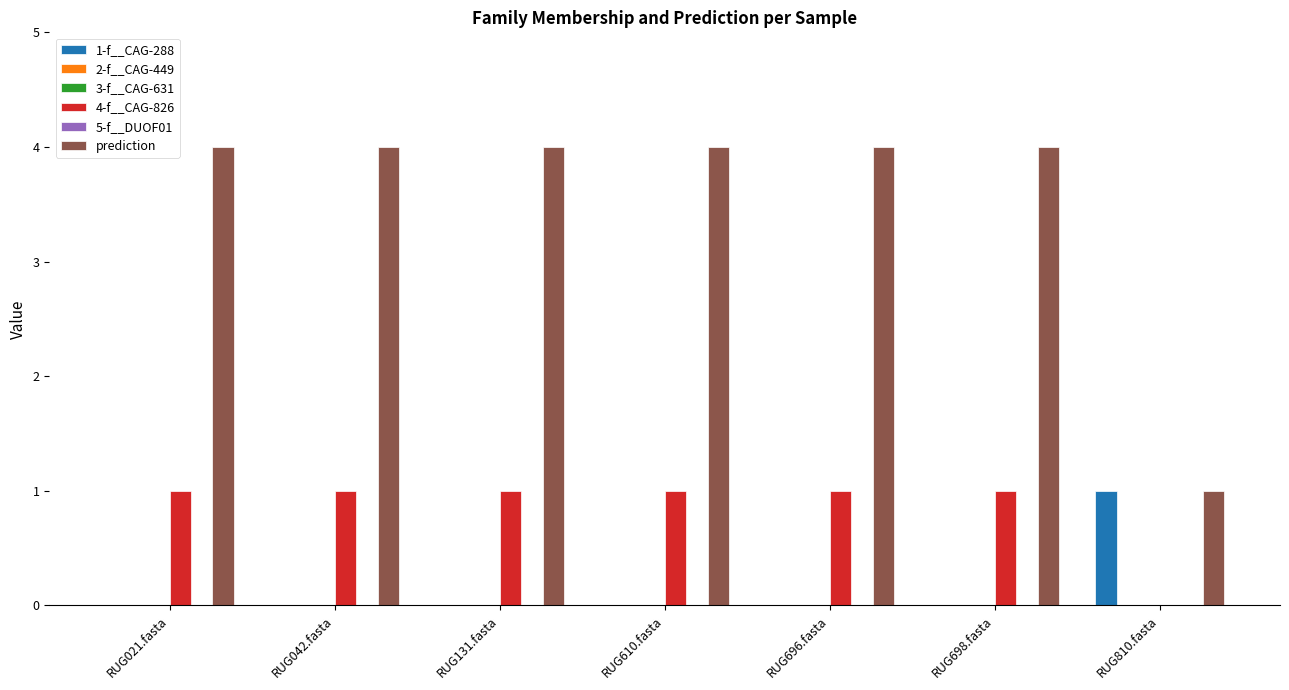

List the series in order of their peak value, highest first.

prediction, 1-f__CAG-288, 4-f__CAG-826, 2-f__CAG-449, 3-f__CAG-631, 5-f__DUOF01